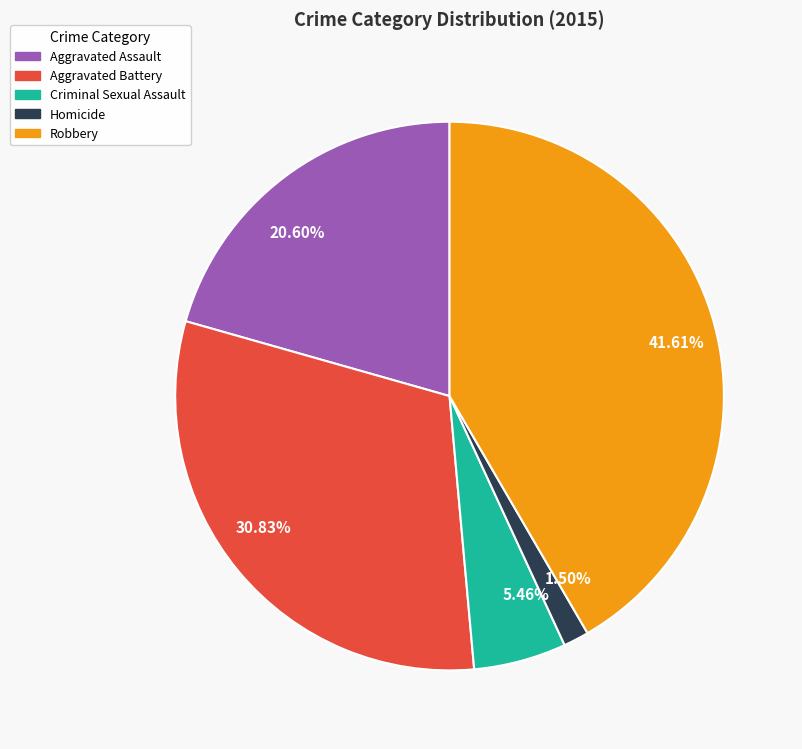

Between 30.83% and 5.46%, which is larger?

30.83%